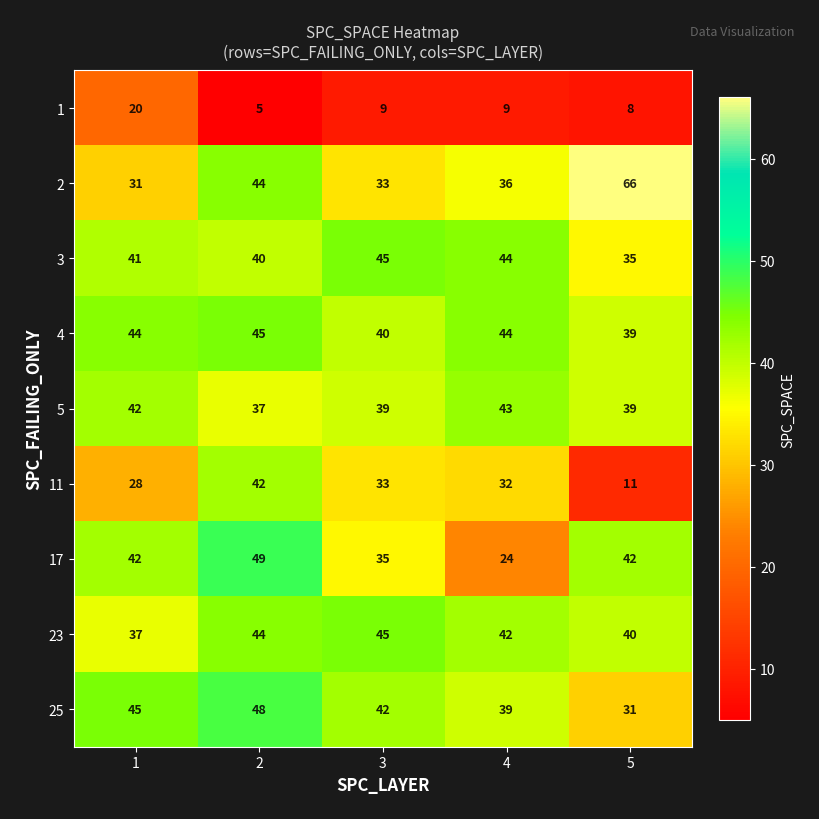

What is the difference between the highest and lowest values at 3?

36